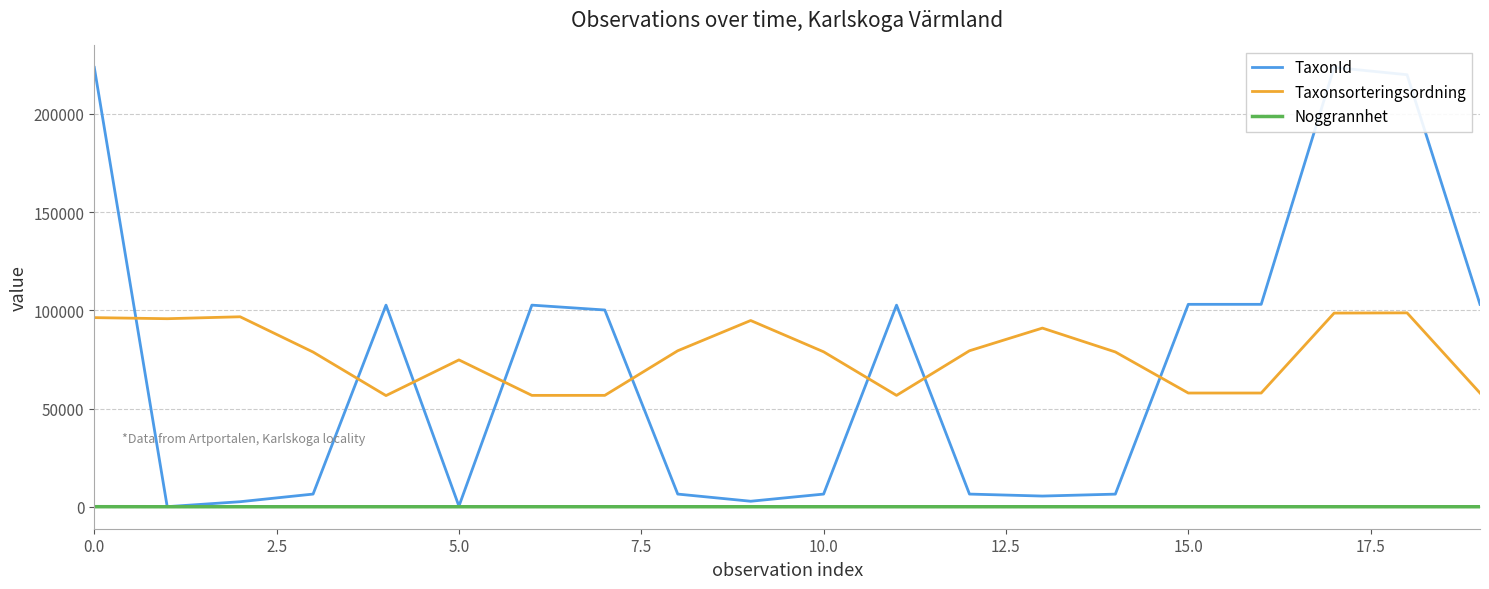

The value of TaxonId at 17 is 223597. True or false?

True